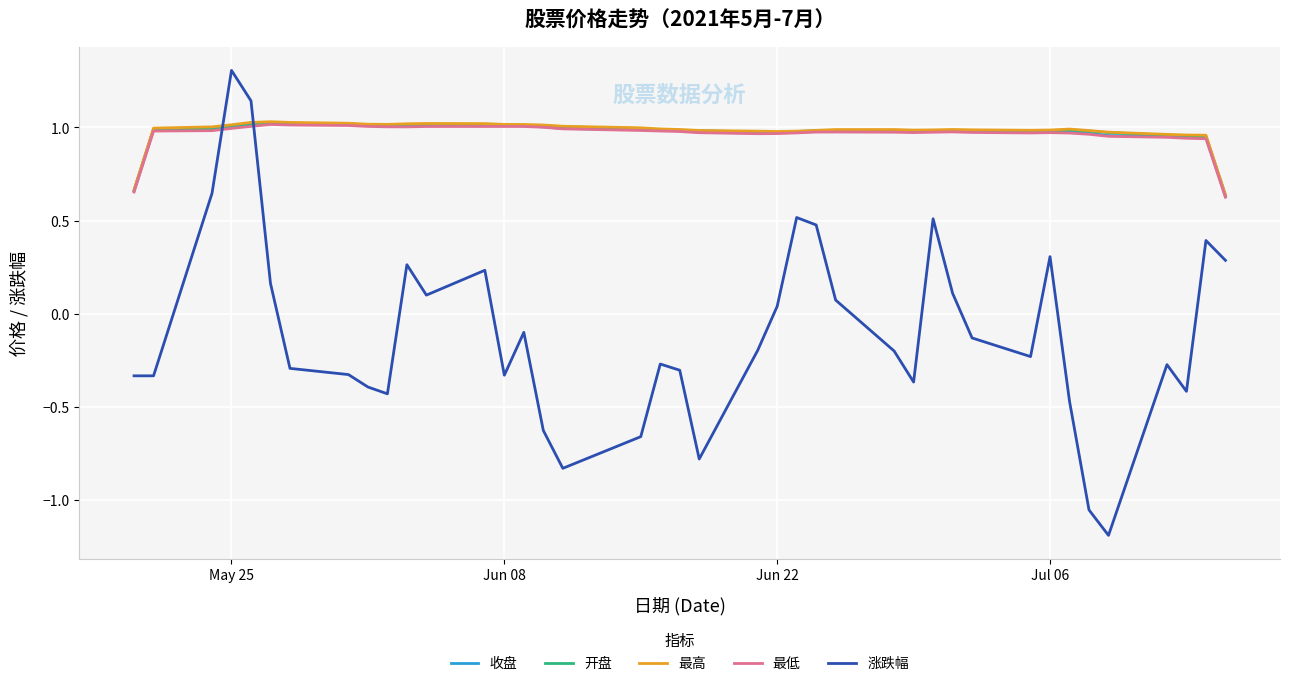

What is the maximum value shown in the chart?

1.3